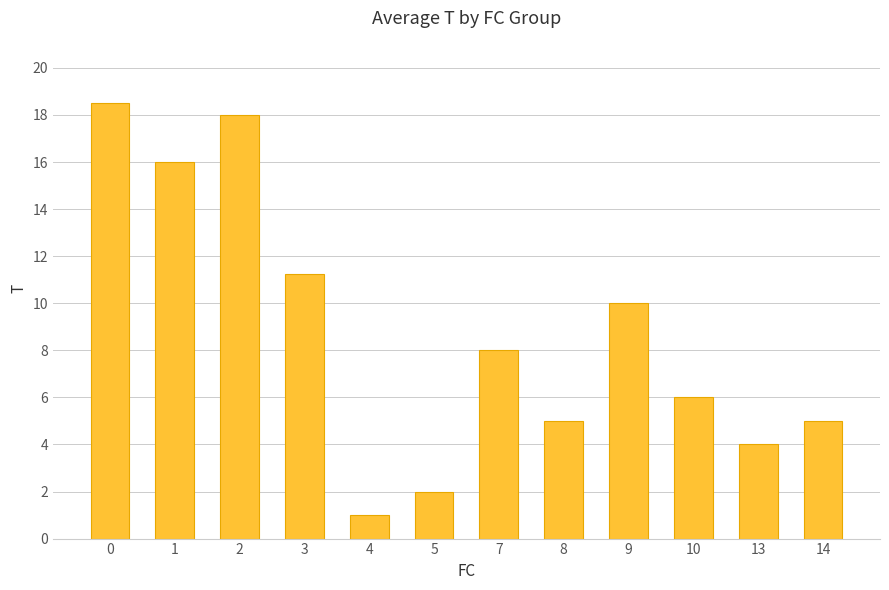

What is the difference between the second highest and minimum values?

17.0